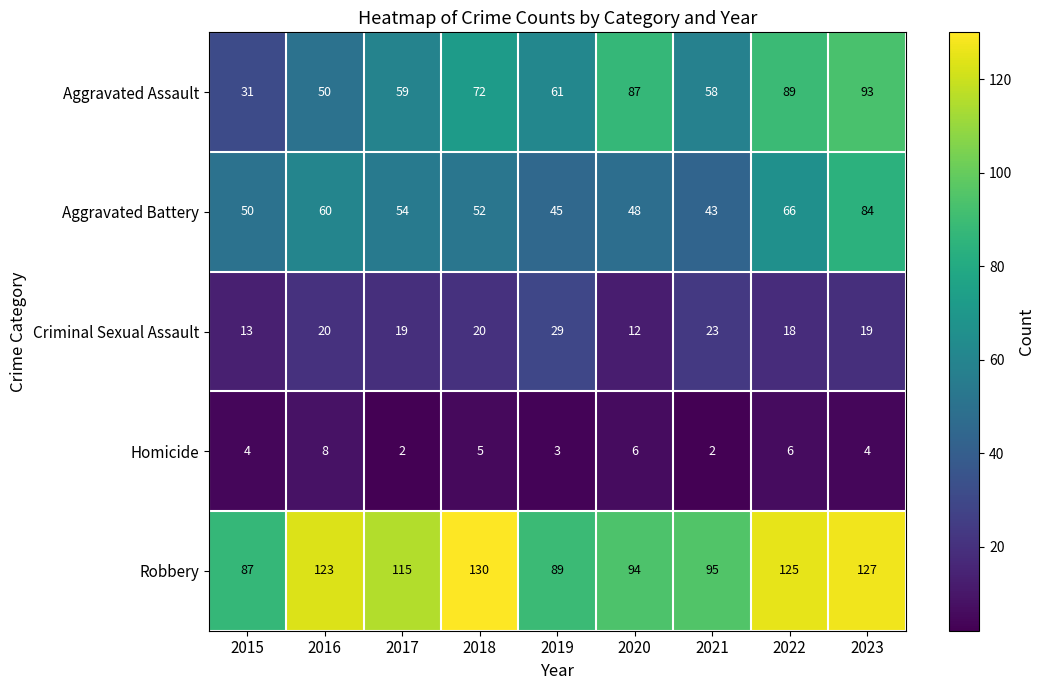

What is the approximate value of Aggravated Assault at 2020?

87